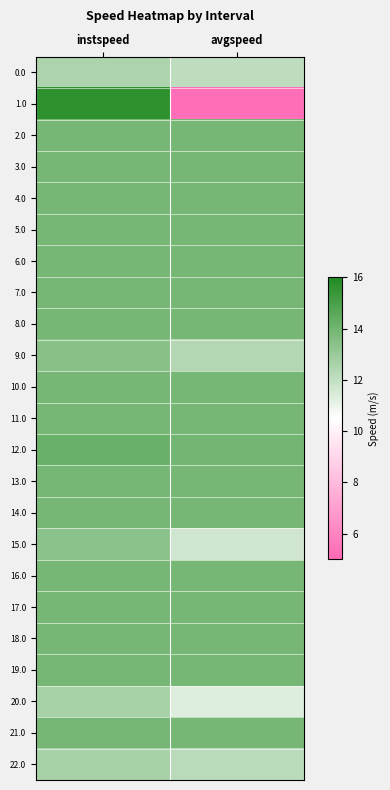

Which series has the largest total across all categories?

12.0